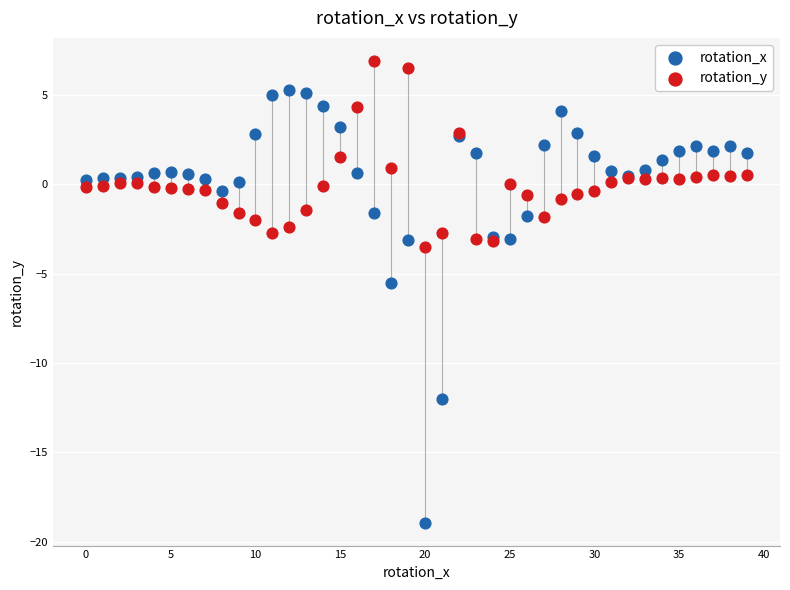

Which series contains the lowest Y value?

rotation_x